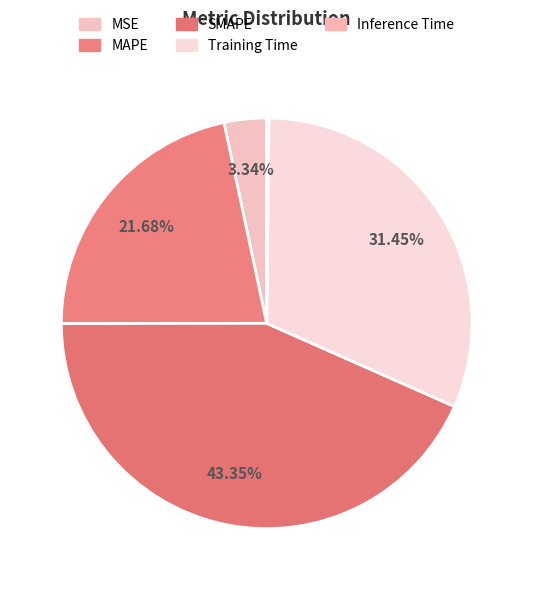

Is it true that MAPE is 8% of the pie?

False